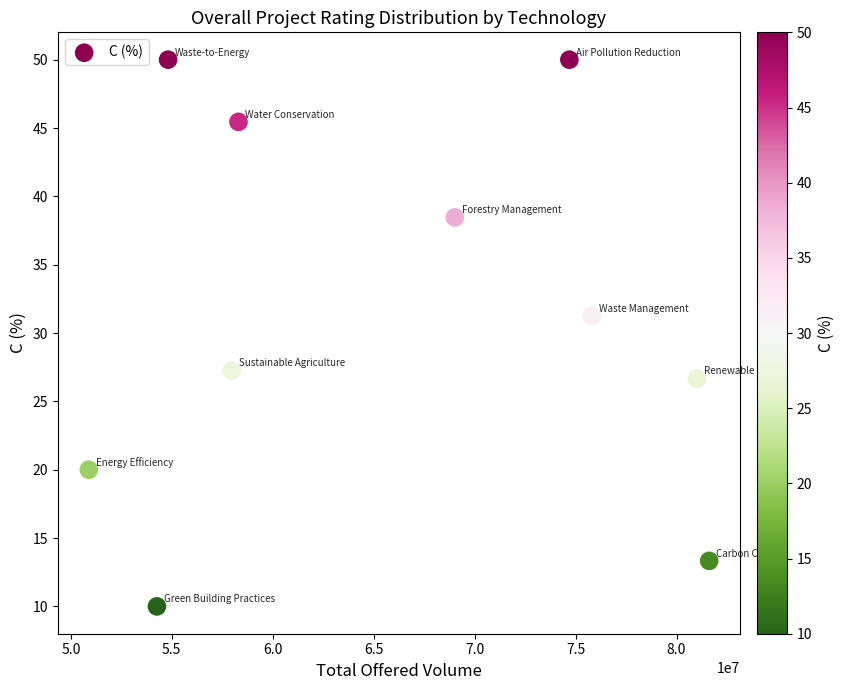

What is the range of Y values (max minus min)?

40.0